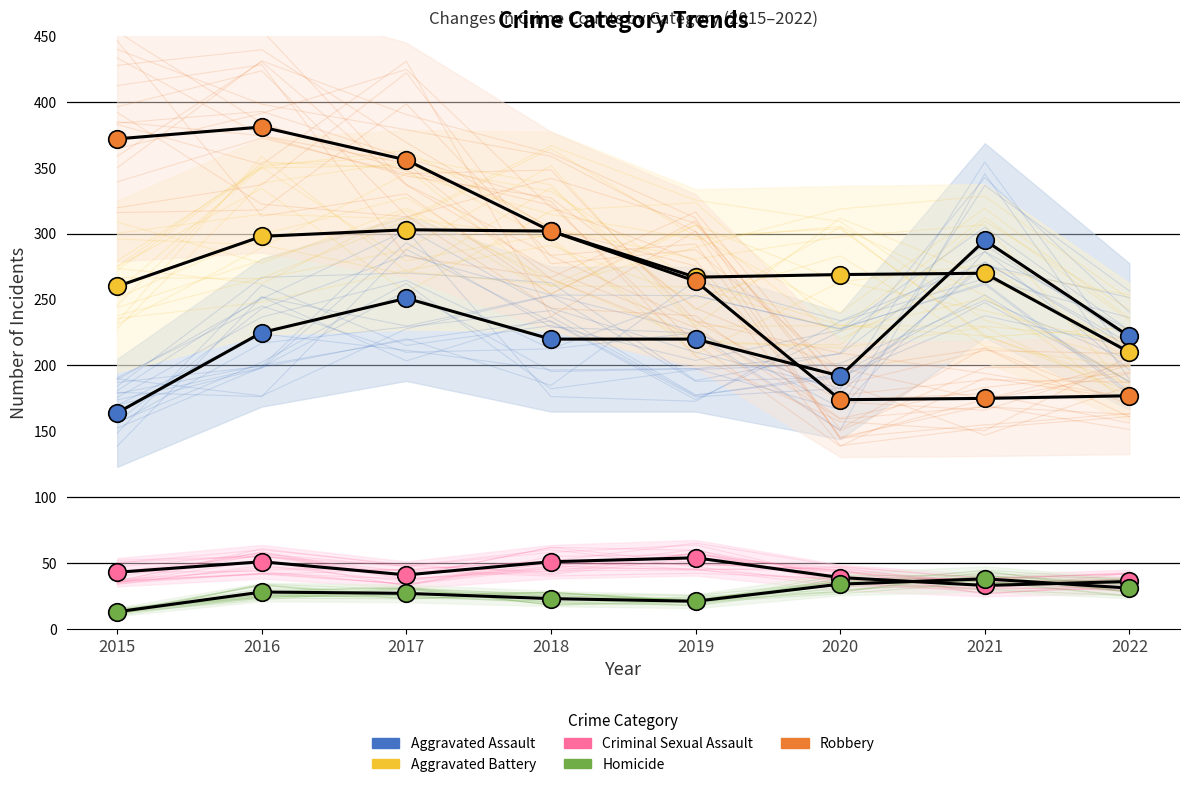

Which series has the widest spread of Y values?

Robbery